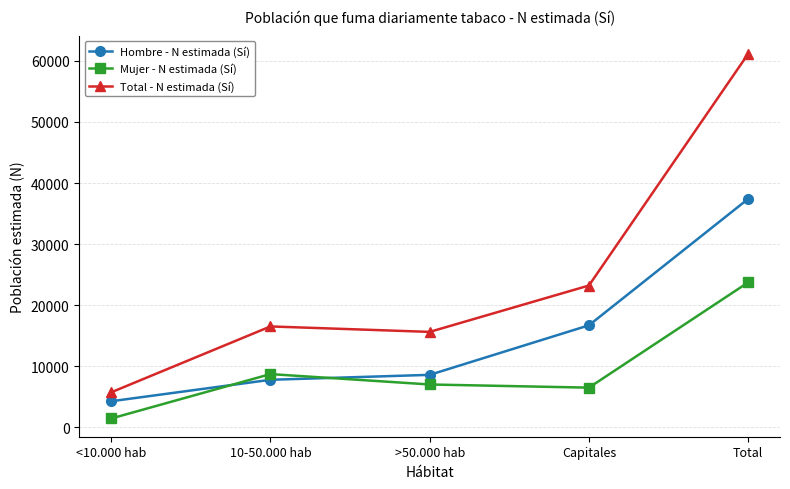

How many lines are shown in the chart?

3